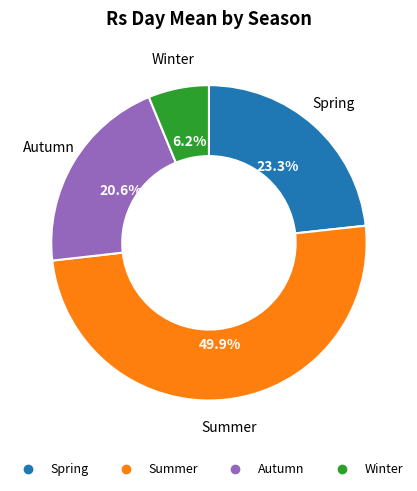

To the nearest percent, what portion does Autumn represent?

21%